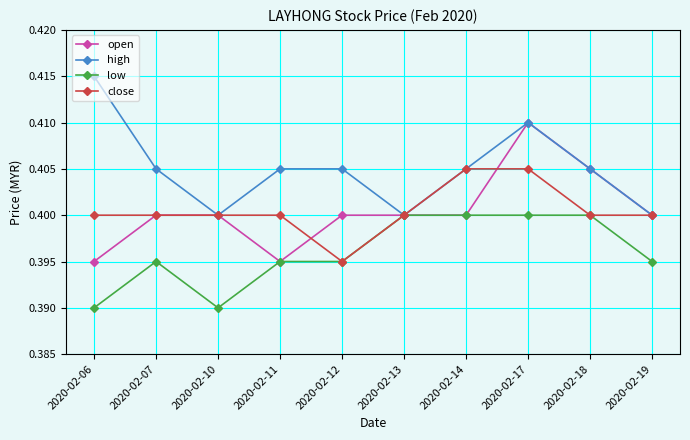

Which category has the highest value across all series?

2020-02-06